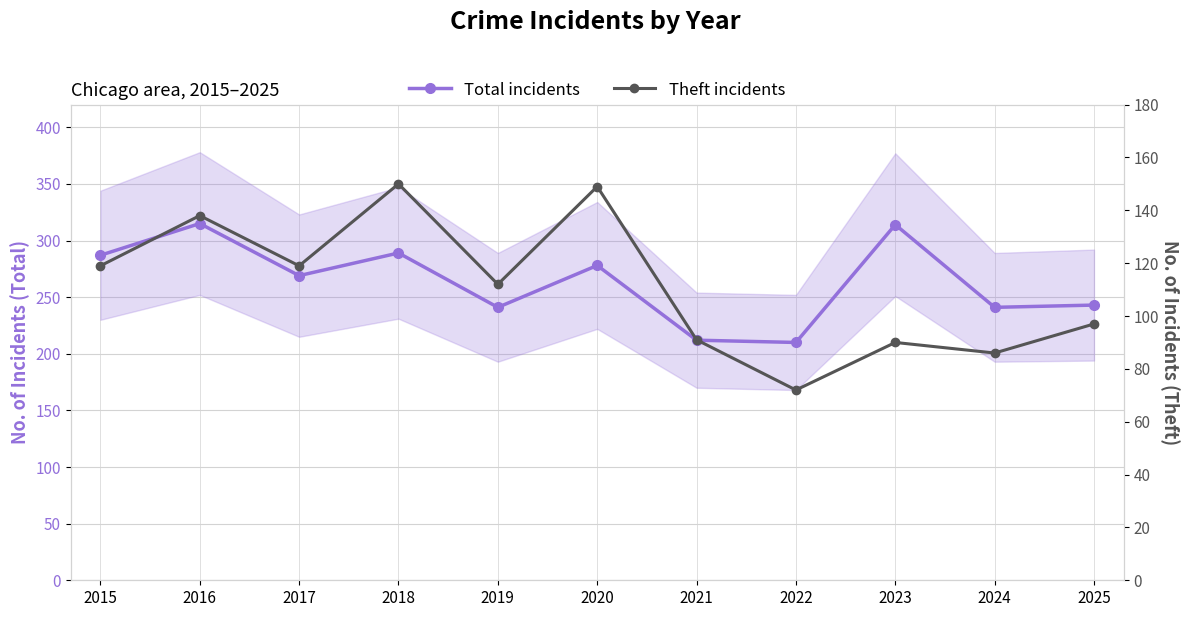

Reading left to right, list all the values displayed in this chart.

Total incidents: 2015=287	2016=315	2017=269	2018=289	2019=241	2020=278	2021=212	2022=210	2023=314	2024=241	2025=243
Theft incidents: 2015=119	2016=138	2017=119	2018=150	2019=112	2020=149	2021=91	2022=72	2023=90	2024=86	2025=97